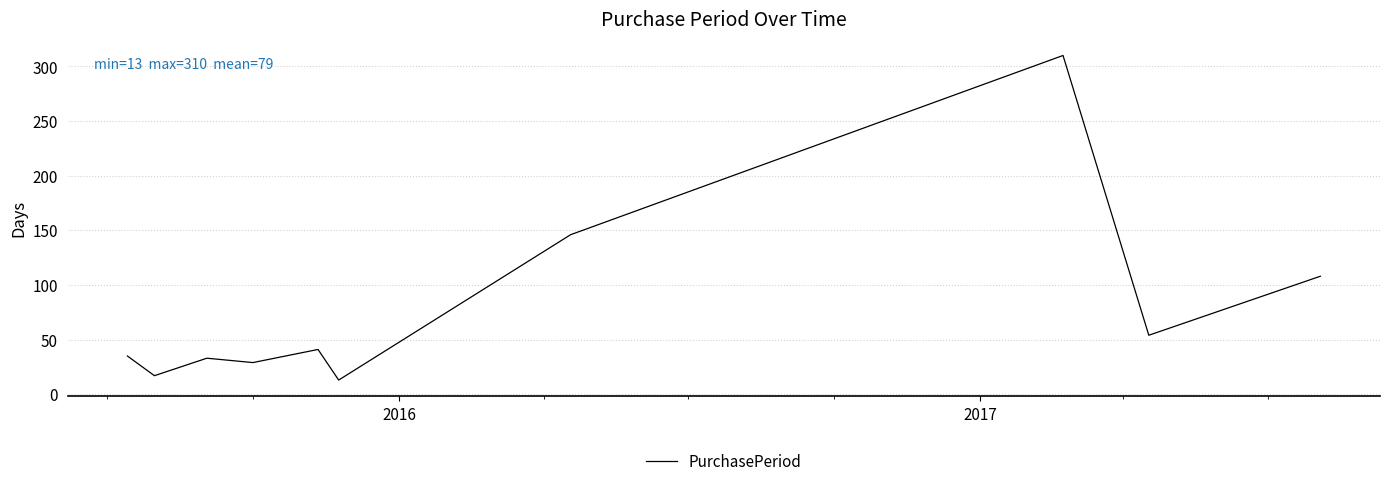

How many interior local valleys (lower than both neighbors) does the data have?

4